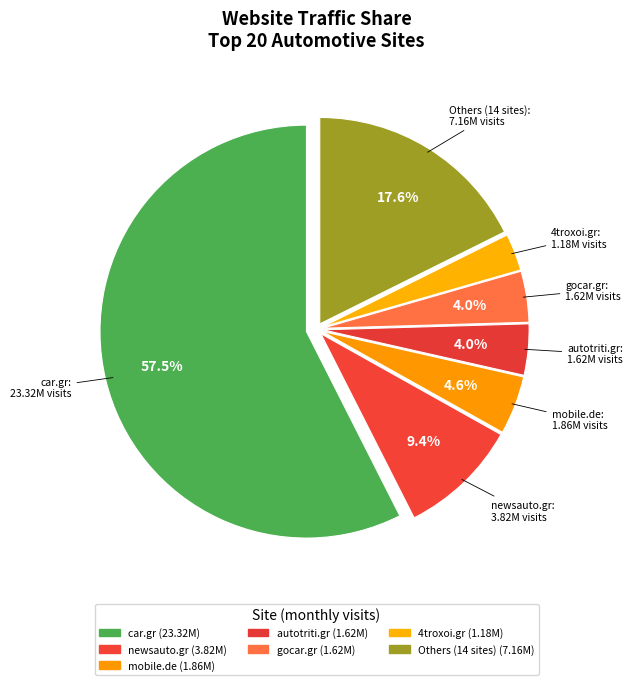

Count the number of slices in the pie.

7